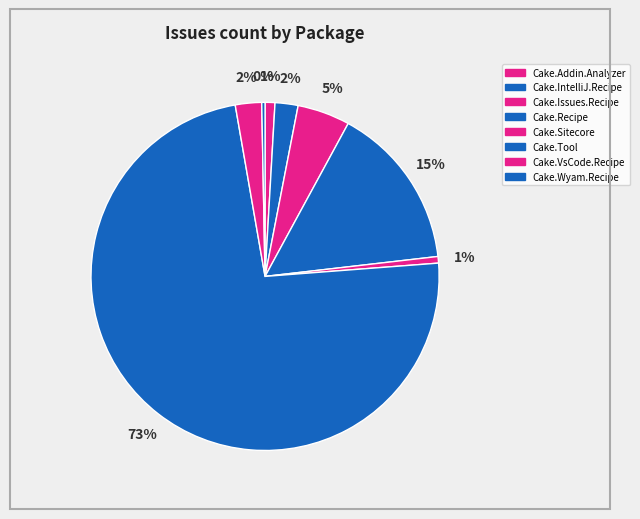

Count the number of slices in the pie.

8